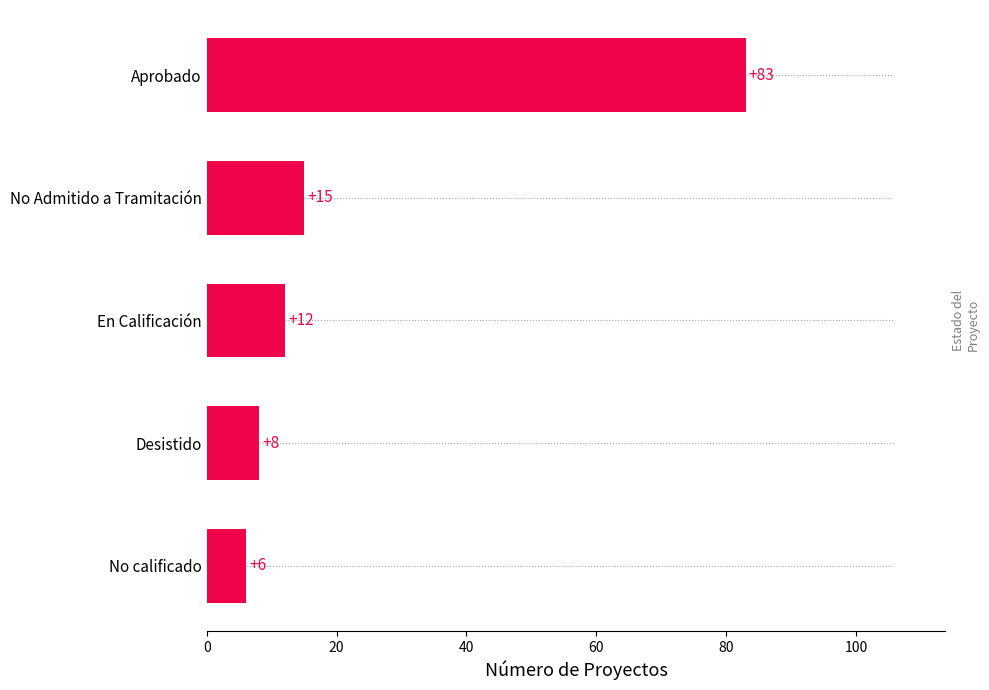

What is the difference between the maximum and second lowest values?

75